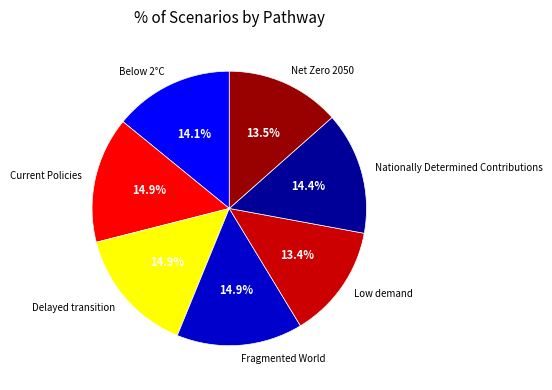

How many slices are in this pie chart?

7